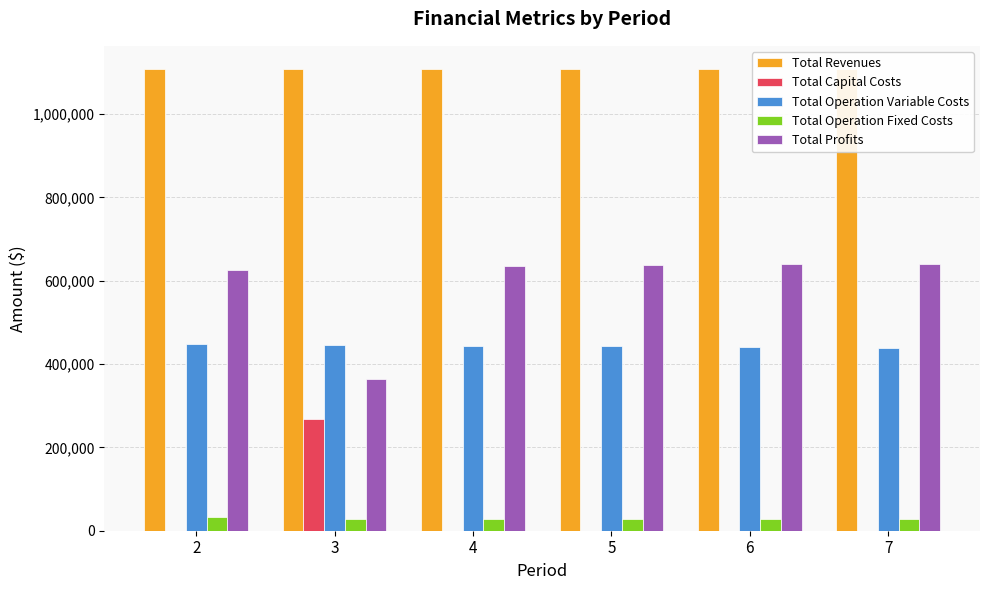

What is the difference between the highest and lowest values at 2?

1108247.0